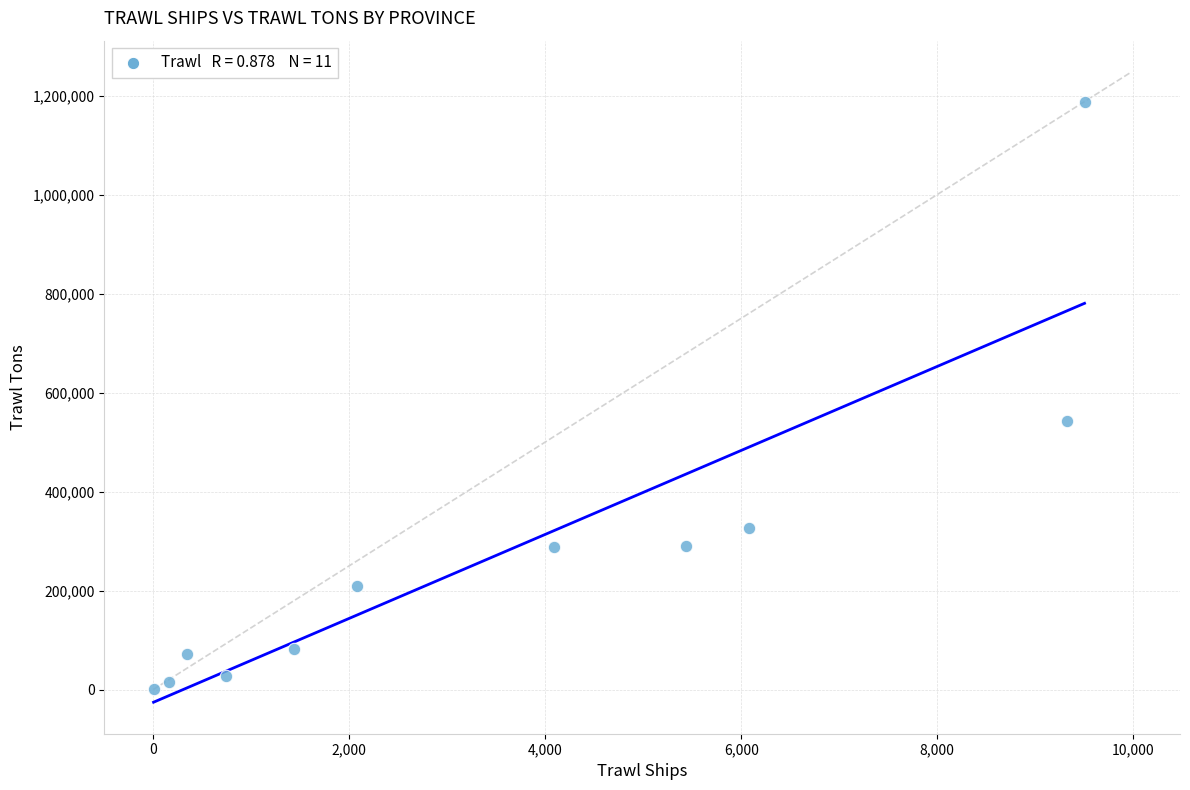

What is the range of Y values (max minus min)?

1187750